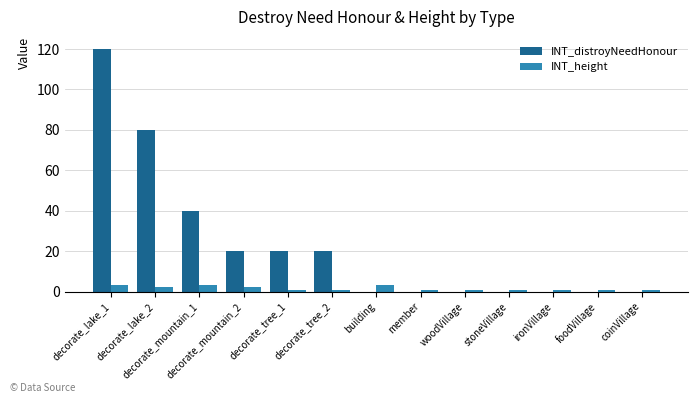

What is the greatest value displayed?

120